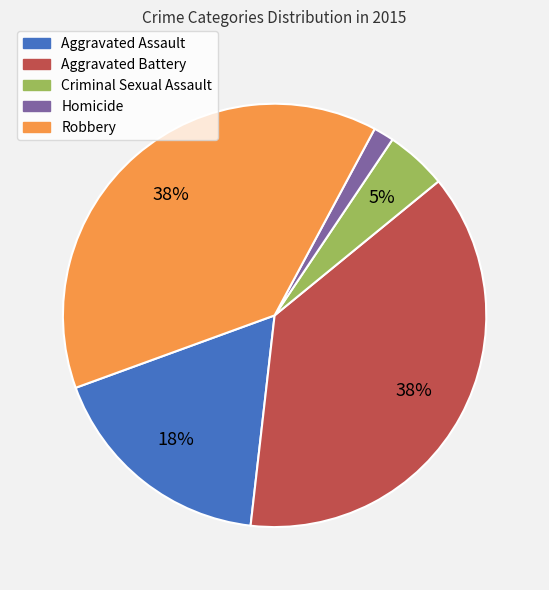

Does Aggravated Assault represent more than half of the total?

No